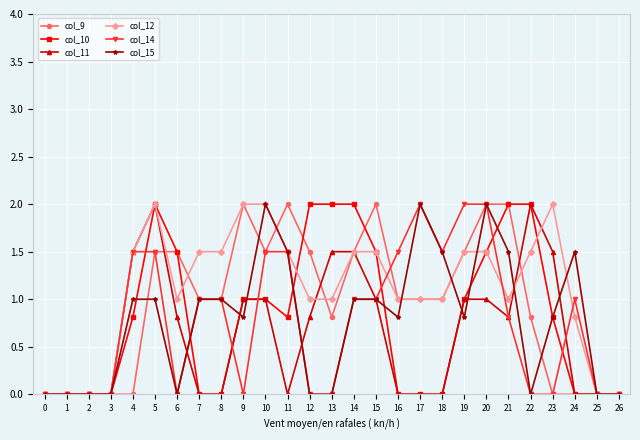

Which series changed the most between 12 and 25?

col_10